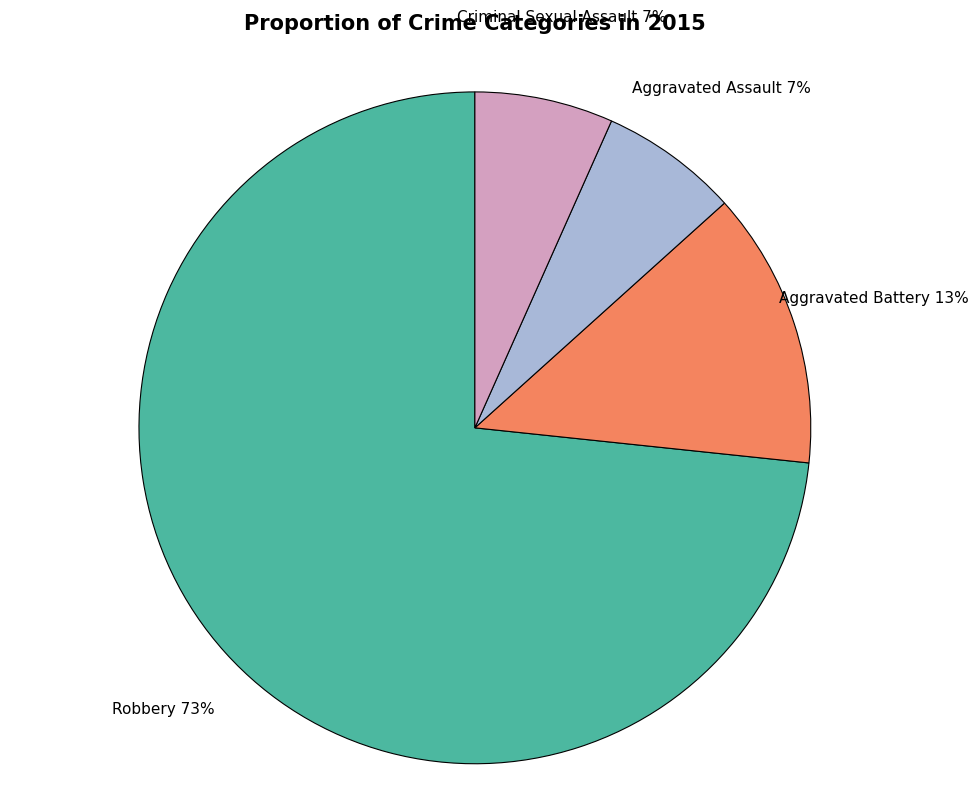

Count the number of slices in the pie.

4